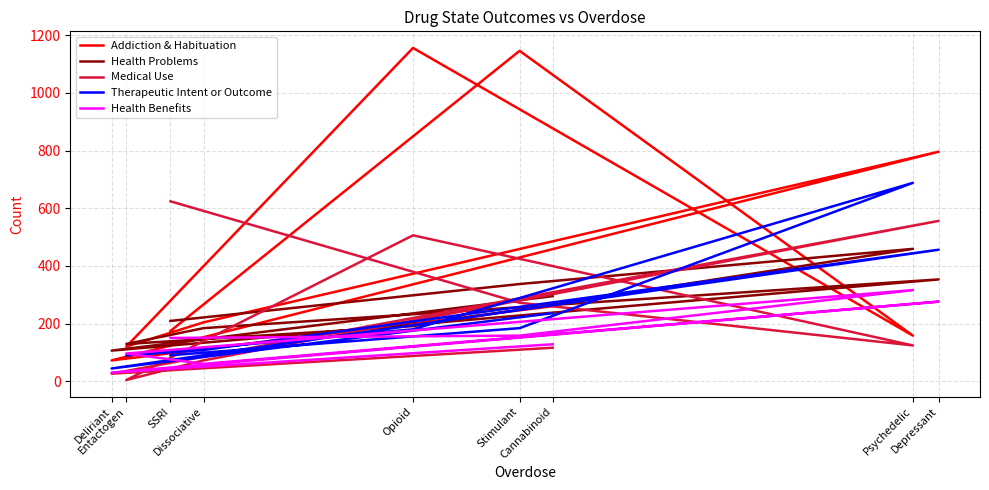

Reading left to right, extract all data points from this chart.

Addiction & Habituation: Cannabinoid=260	Deliriant=72	Depressant=796	Dissociative=204	Entactogen=120	Opioid=1156	Psychedelic=158	Stimulant=1146	SSRI=174
Health Problems: Cannabinoid=295	Deliriant=106	Depressant=353	Dissociative=184	Entactogen=129	Opioid=191	Psychedelic=459	Stimulant=337	SSRI=209
Medical Use: Cannabinoid=116	Deliriant=26	Depressant=556	Dissociative=72	Entactogen=4	Opioid=506	Psychedelic=124	Stimulant=272	SSRI=624
Therapeutic Intent or Outcome: Cannabinoid=236	Deliriant=44	Depressant=456	Dissociative=108	Entactogen=90	Opioid=180	Psychedelic=688	Stimulant=184	SSRI=90
Health Benefits: Cannabinoid=128	Deliriant=30	Depressant=276	Dissociative=60	Entactogen=96	Opioid=176	Psychedelic=316	Stimulant=158	SSRI=150